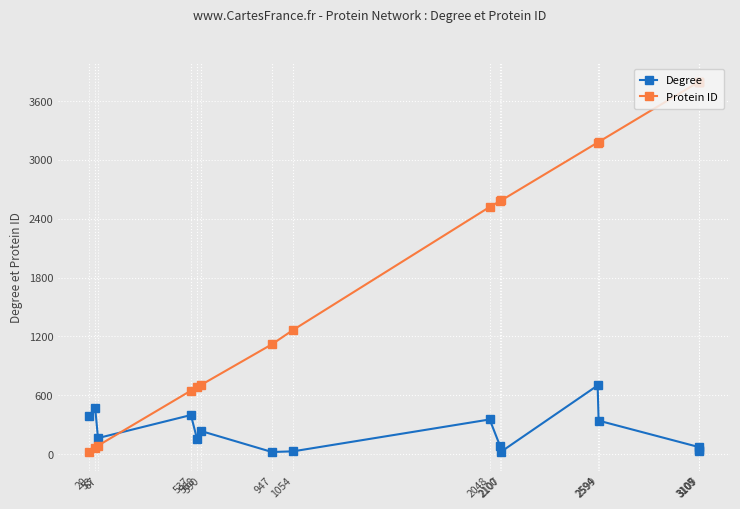

What are all the series names shown in the legend?

Degree, Protein ID